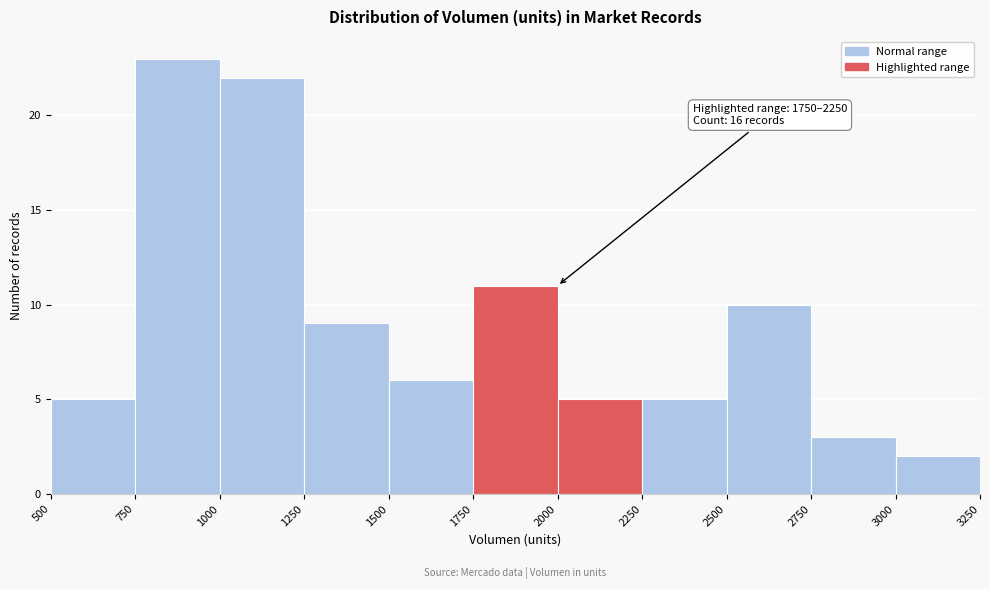

Which range on the x-axis has the tallest bar?

750 to 1000